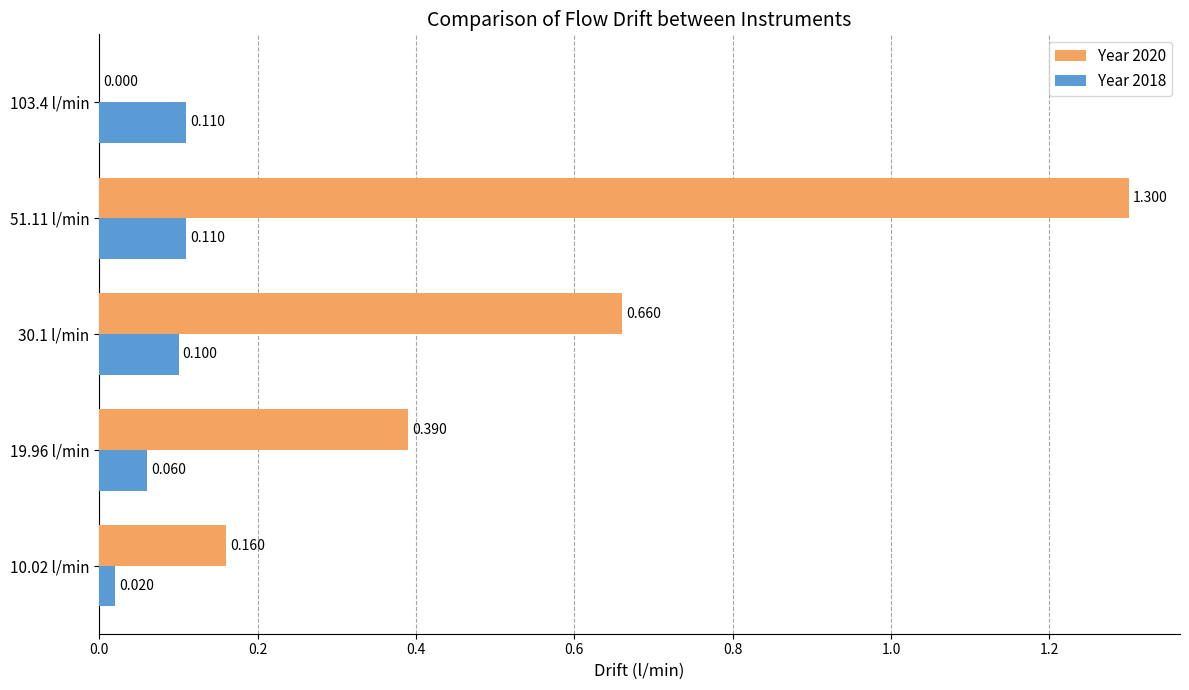

What is the value of the Year 2020 bar at the 3rd from the left?

0.7